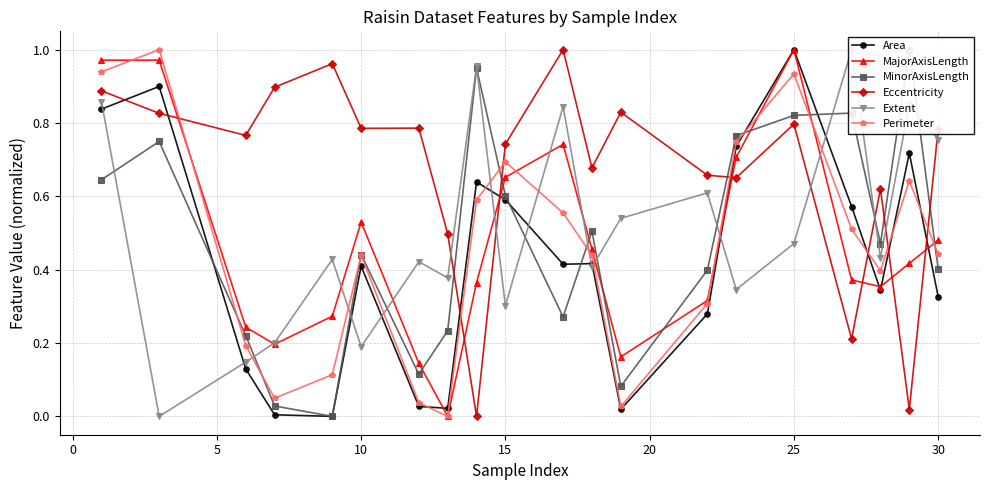

How many intersections are there between Eccentricity and Area?

8